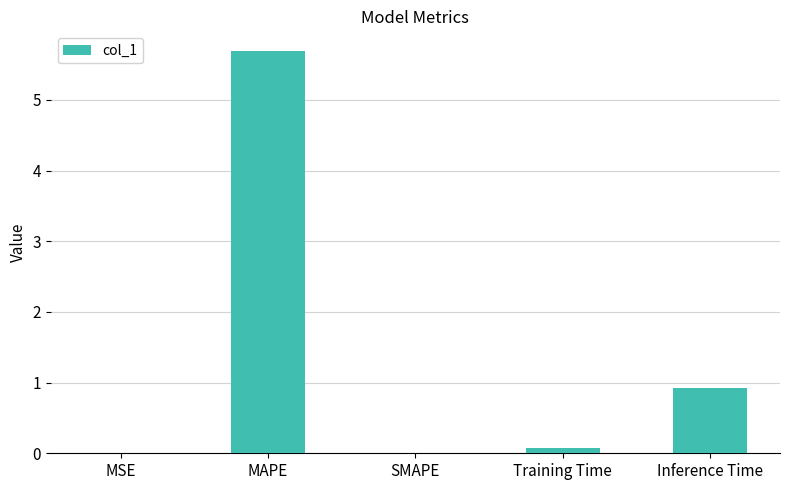

What is the change in value from MSE to Inference Time?

+0.9